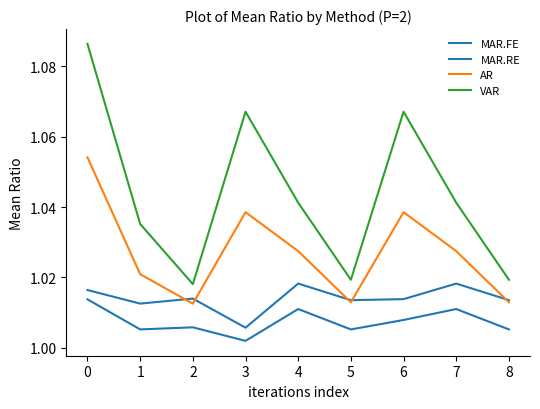

How many lines are shown in the chart?

4